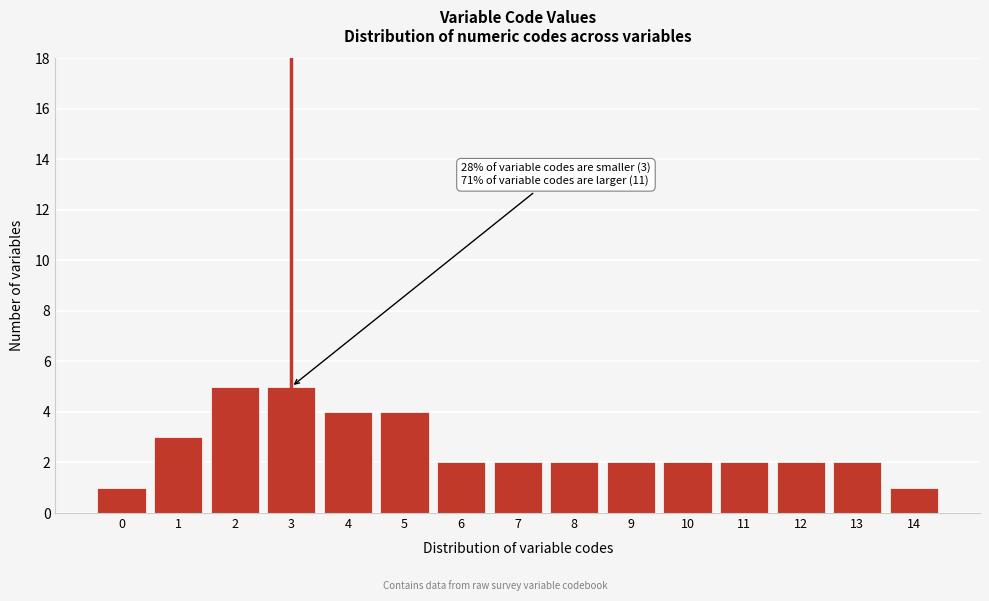

Reading left to right, list all the values displayed in this chart.

1	3	5	5	4	4	2	2	2	2	2	2	2	2	1